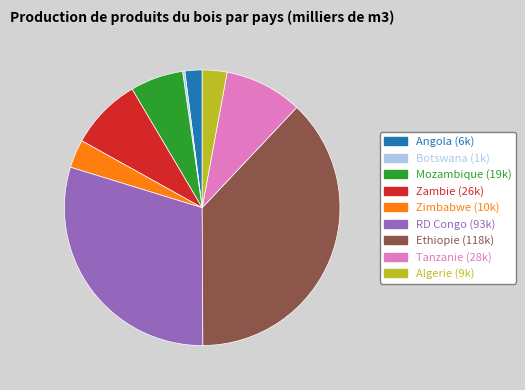

Is there a majority slice in this chart?

No